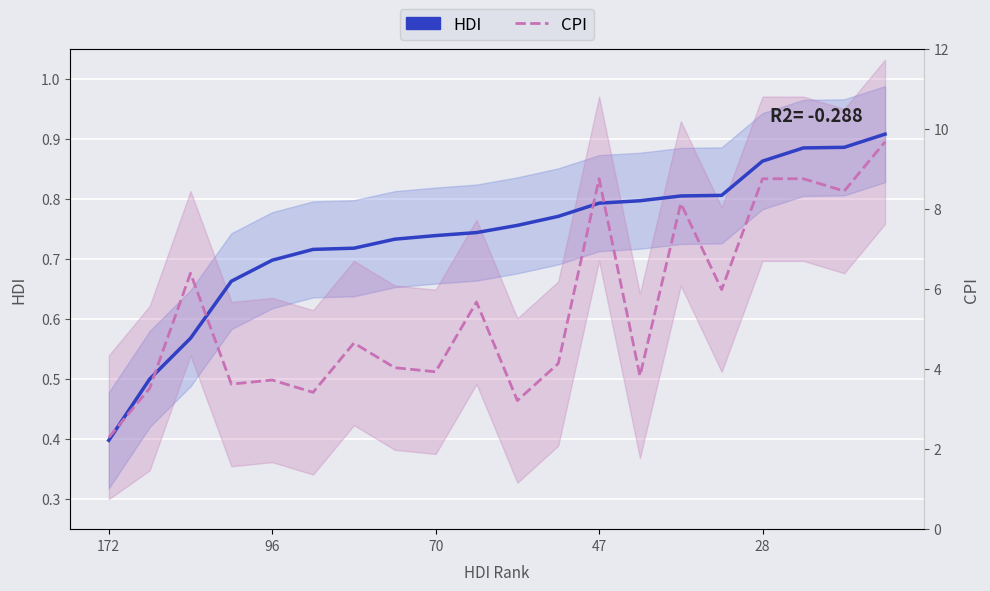

After their last crossing, which series has the higher values: CPI or HDI?

HDI